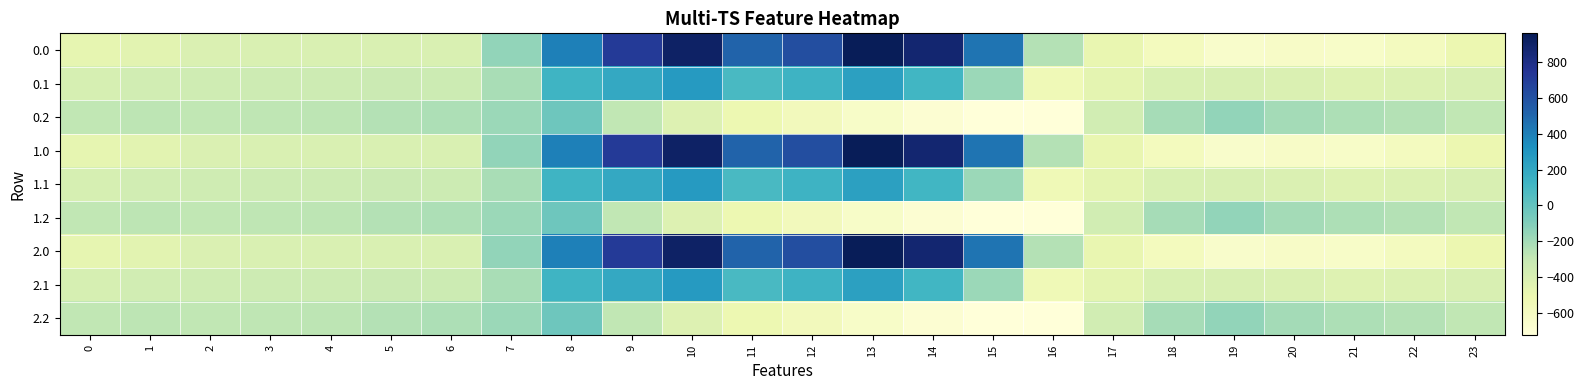

Which has a higher value, 16 or 0?

16